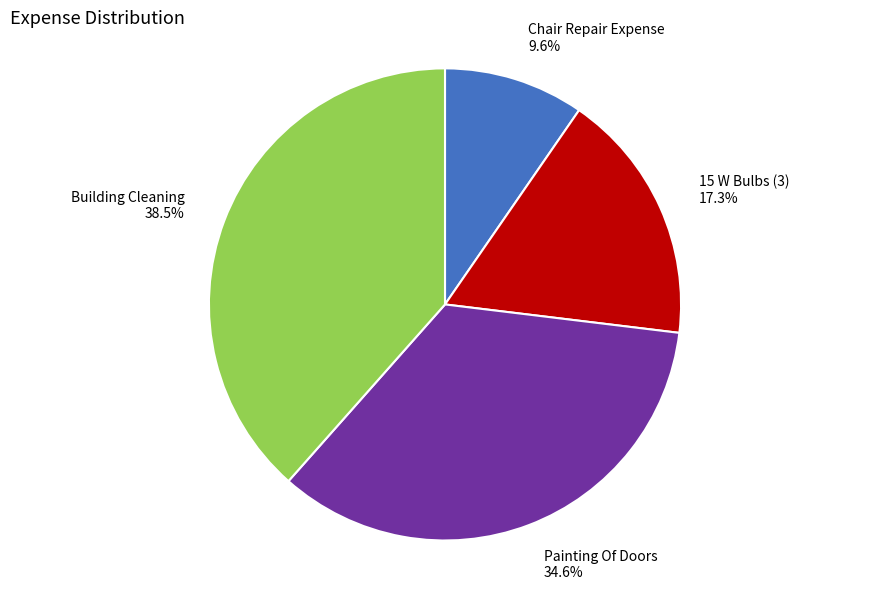

How much of the chart is everything except Painting Of Doors?

65.4%